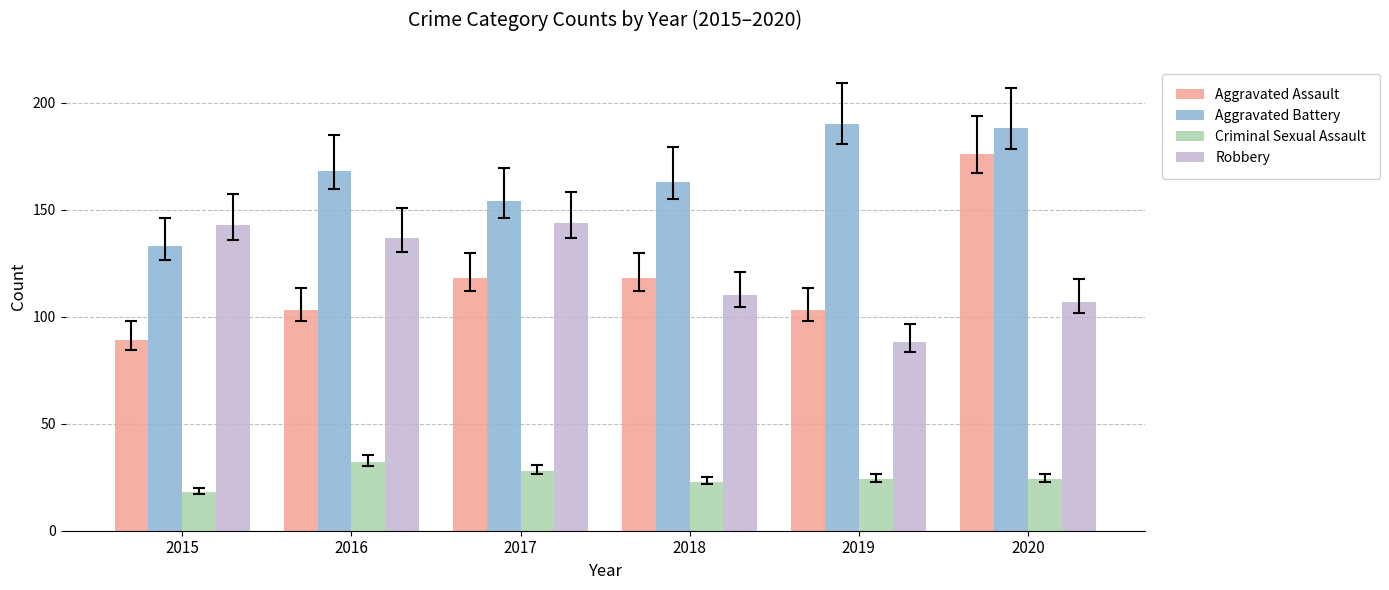

Count the number of data series in this chart.

4